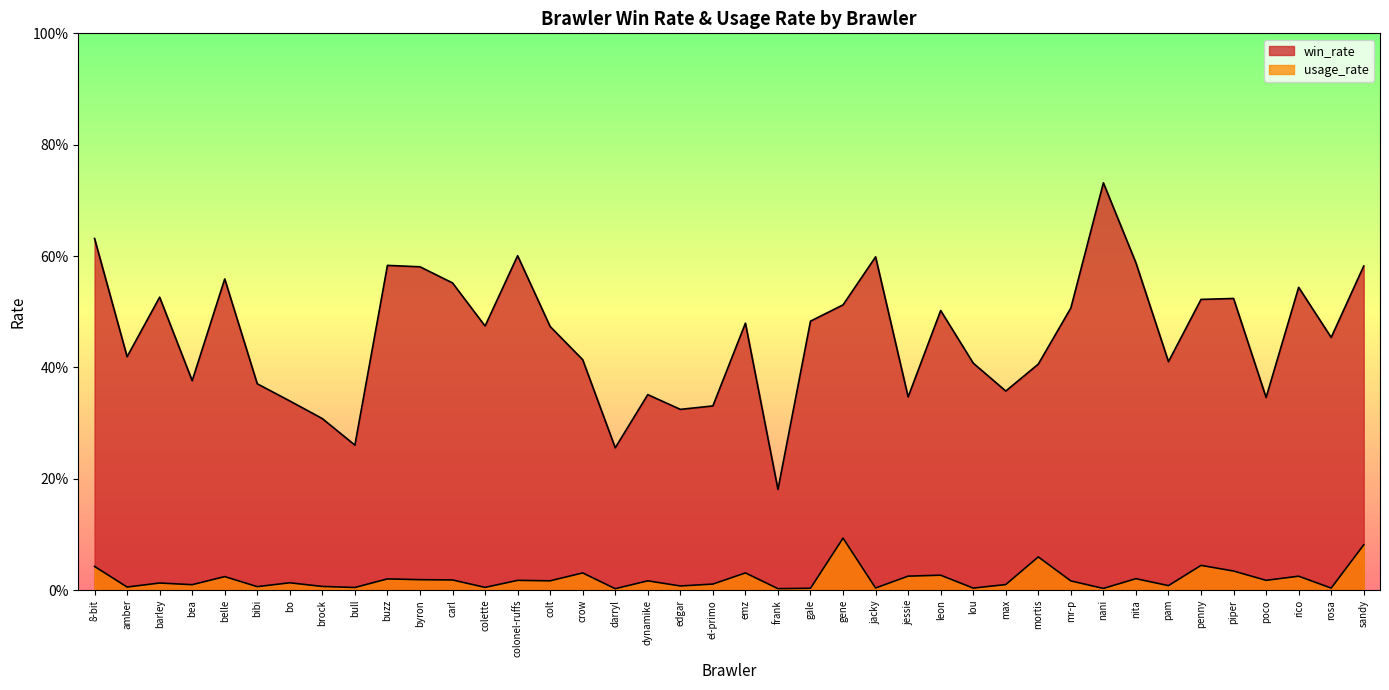

At how many categories does at least one series exceed 0?

40